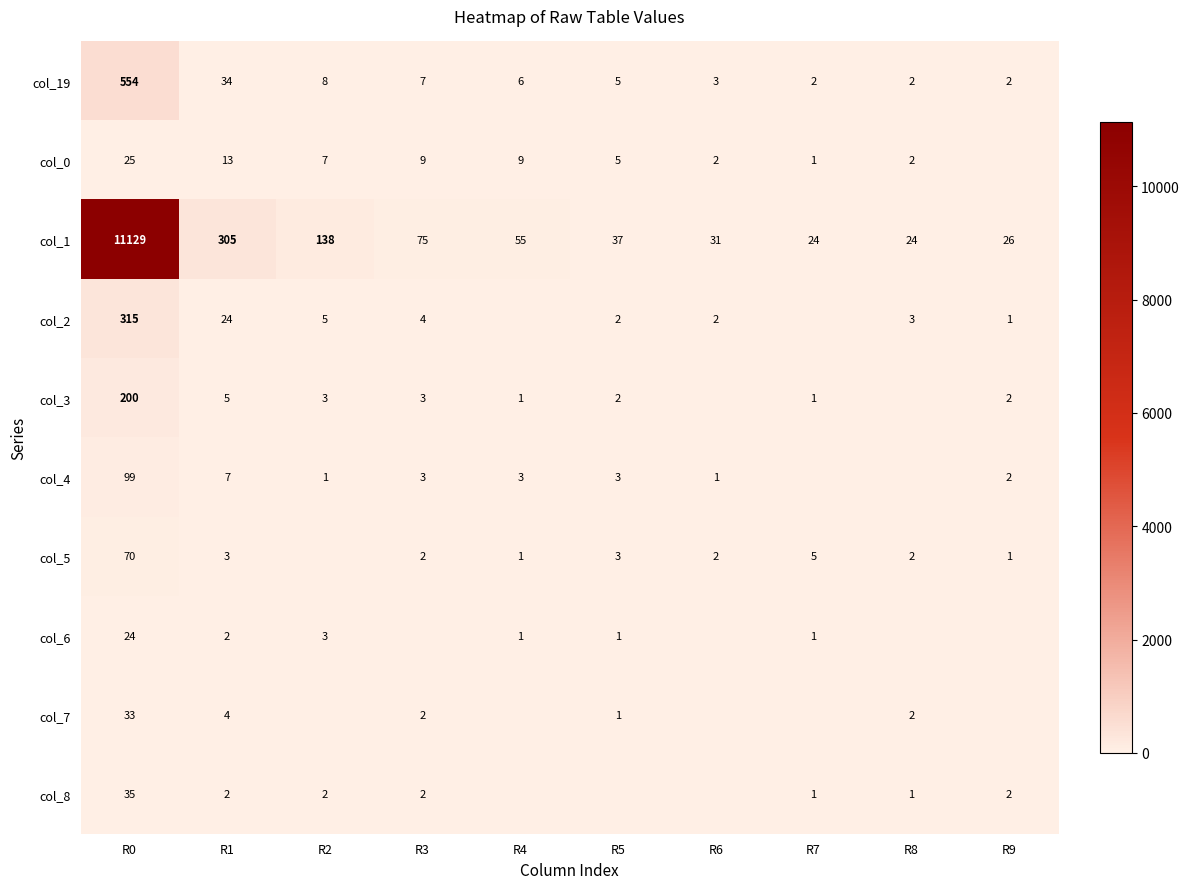

Is the value of col_5 at R8 greater than the value of col_19 at R4?

No